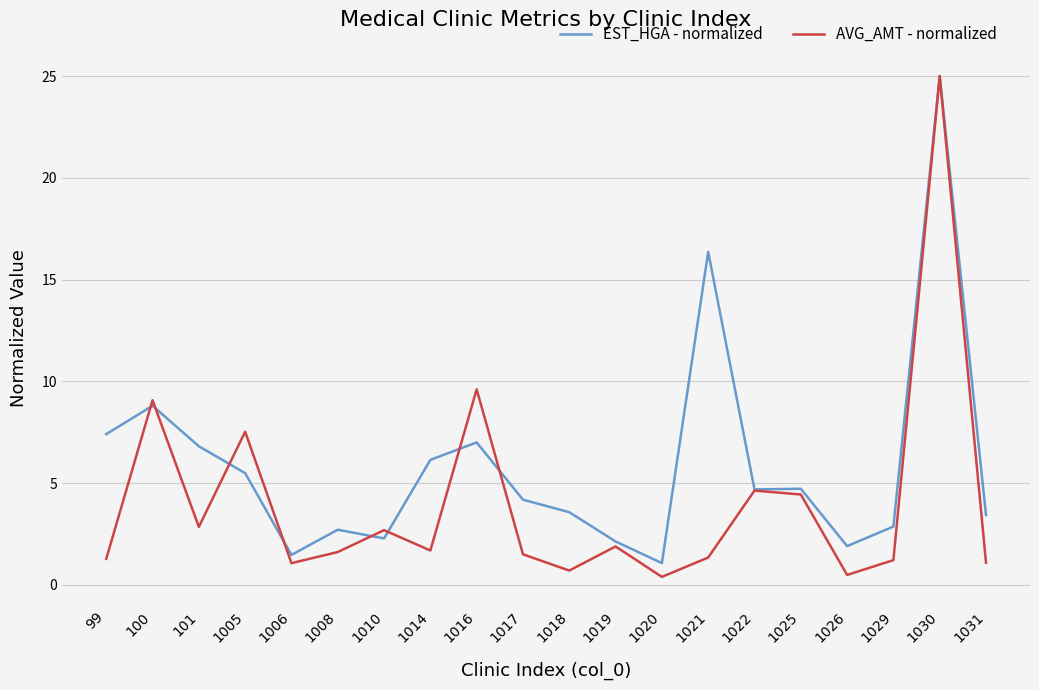

List the series in order of their overall mean, highest first.

EST_HGA - normalized, AVG_AMT - normalized